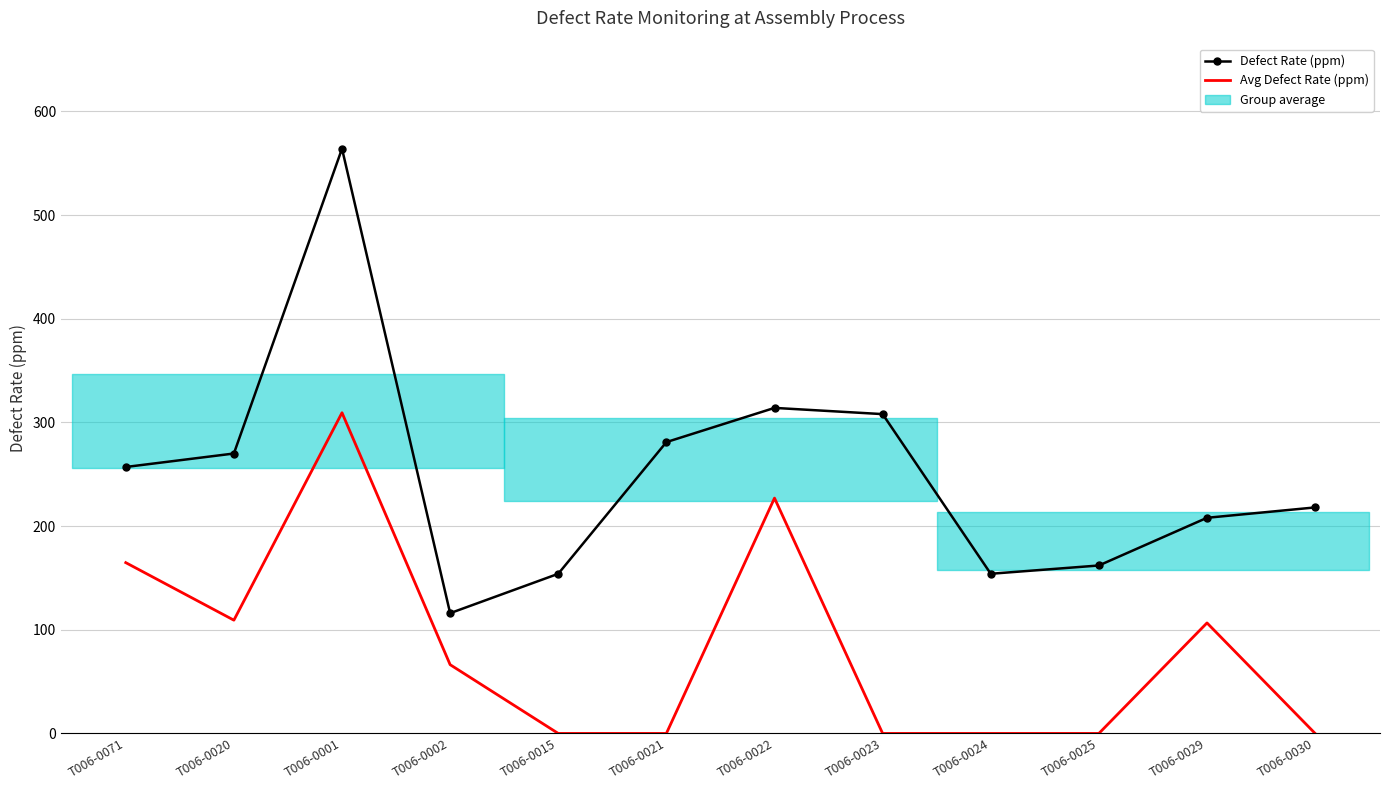

The value of Avg Defect Rate (ppm) at T006-0022 is 363.8. True or false?

False